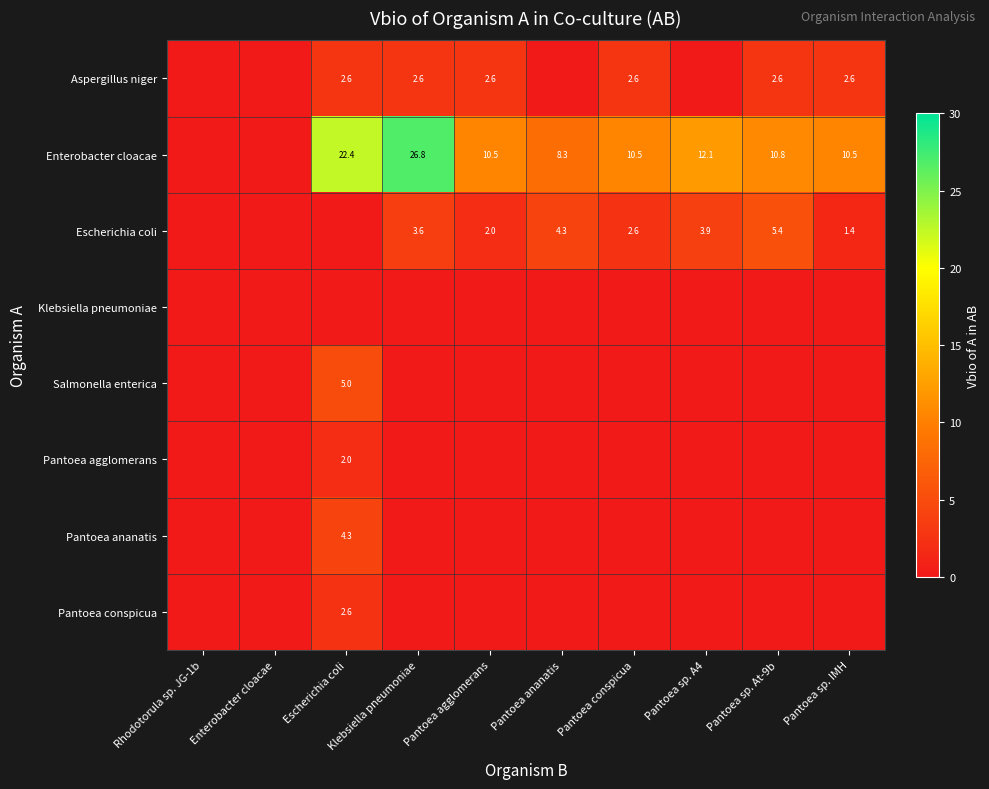

What is the spread (max minus min) of values at Escherichia coli?

22.4